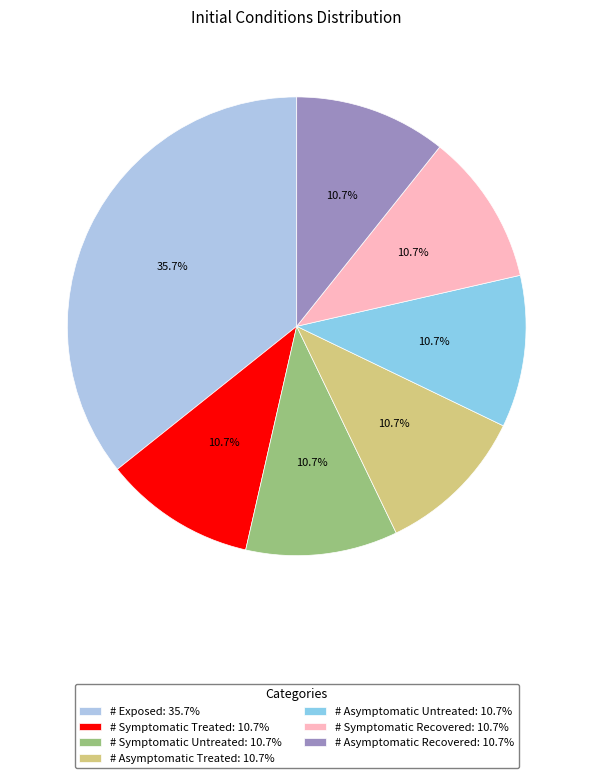

Is it true that # Symptomatic Treated is 1% of the pie?

False